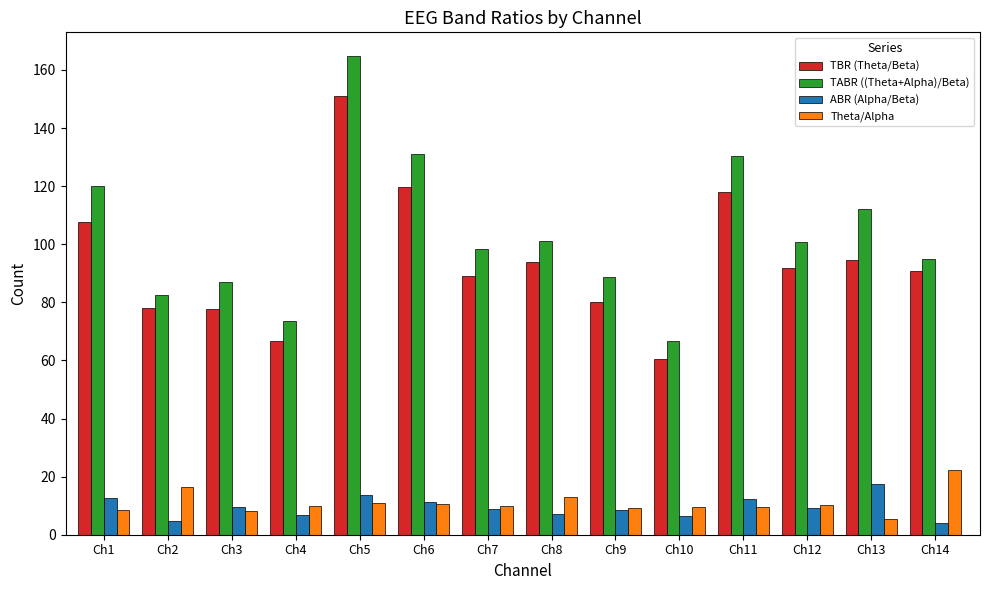

Which label corresponds to the largest value in the chart?

Ch5